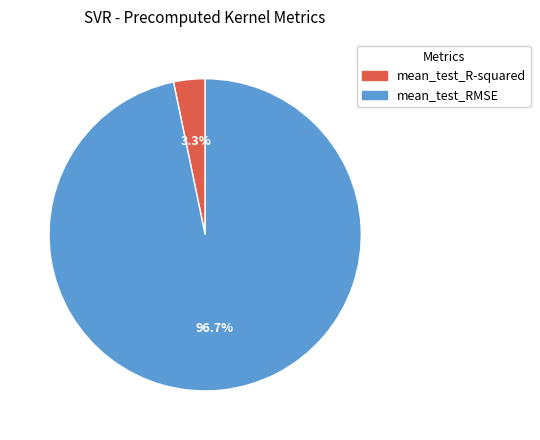

To the nearest percent, what is the average slice percentage?

50%